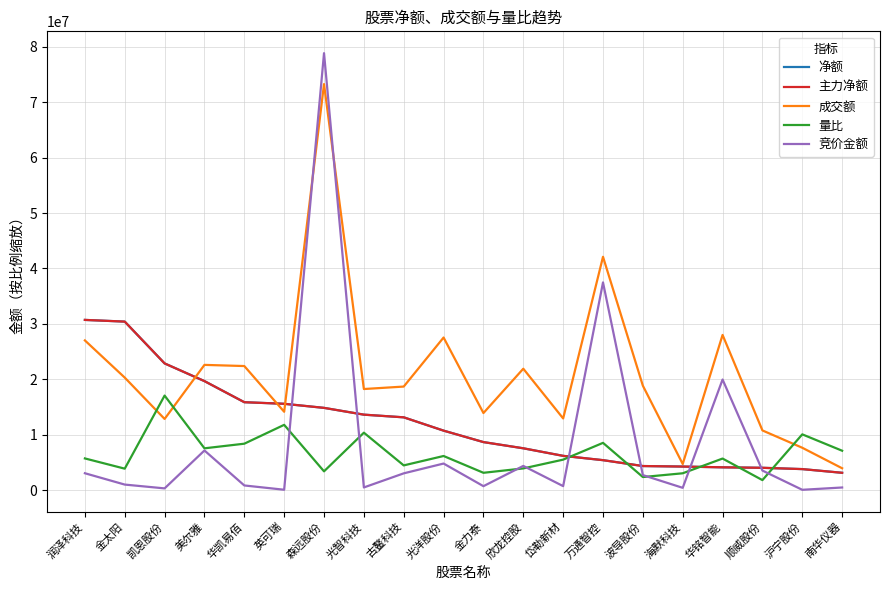

What is the difference between the 量比 values at 沪宁股份 and 润泽科技?

4345250.0